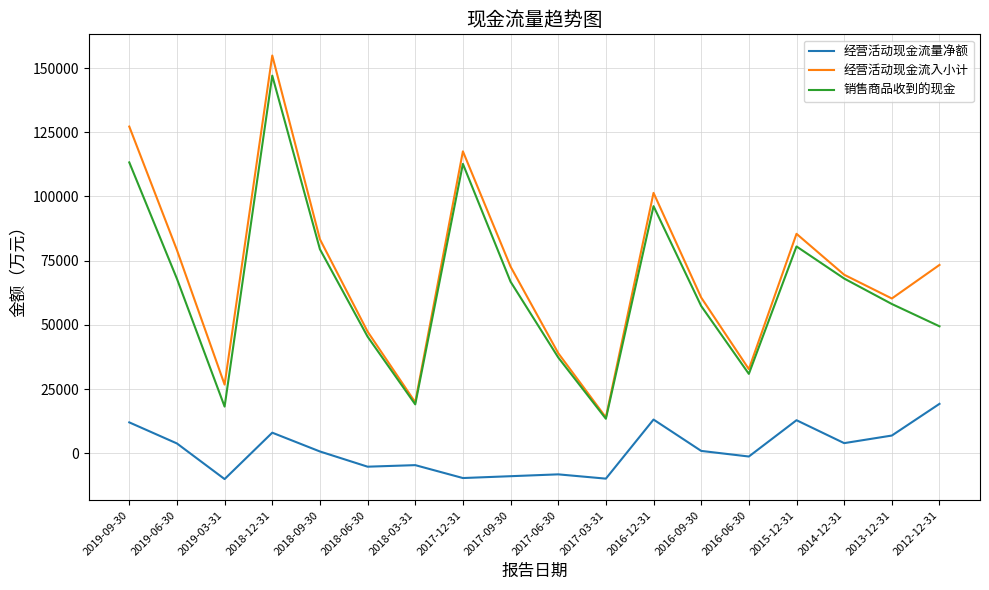

What is the spread (max minus min) of values at 2017-09-30?

81622